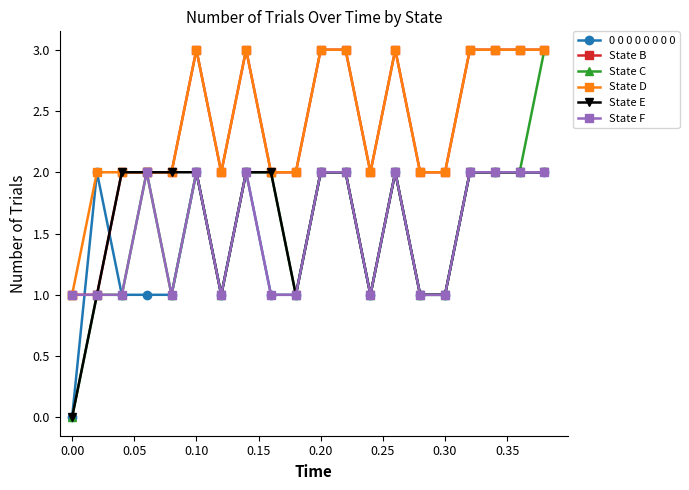

True or false: 0 0 0 0 0 0 0 0 has more than 2 interior local peaks.

True